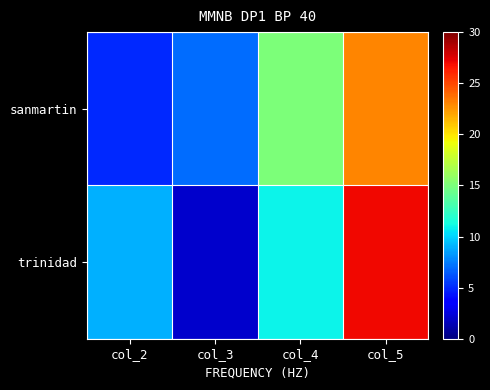

Rank the series by their average value, from lowest to highest.

trinidad, sanmartin